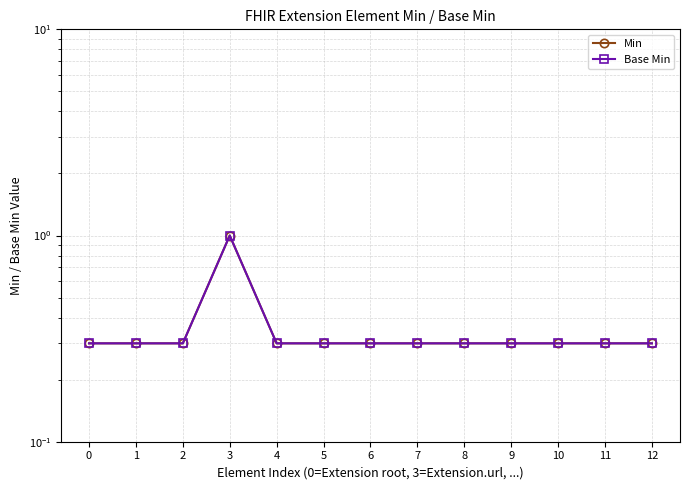

At which category does the chart reach its peak across all series?

3